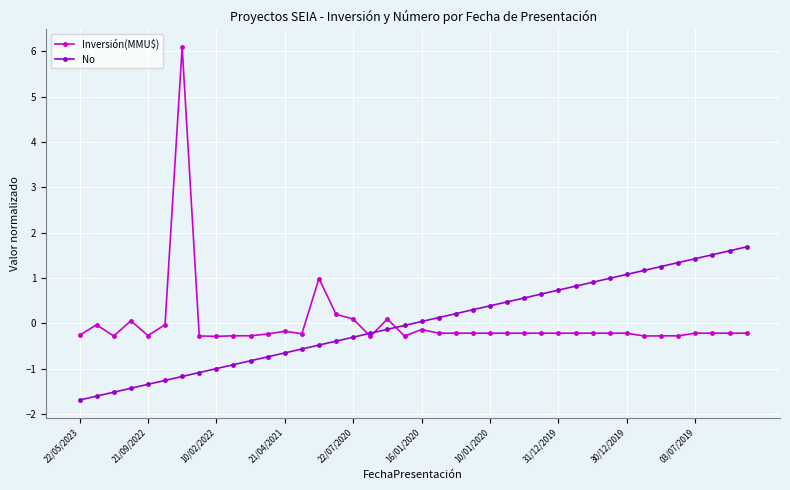

What is the value of the Inversión(MMU$) point at the 26th from the left?

-0.2